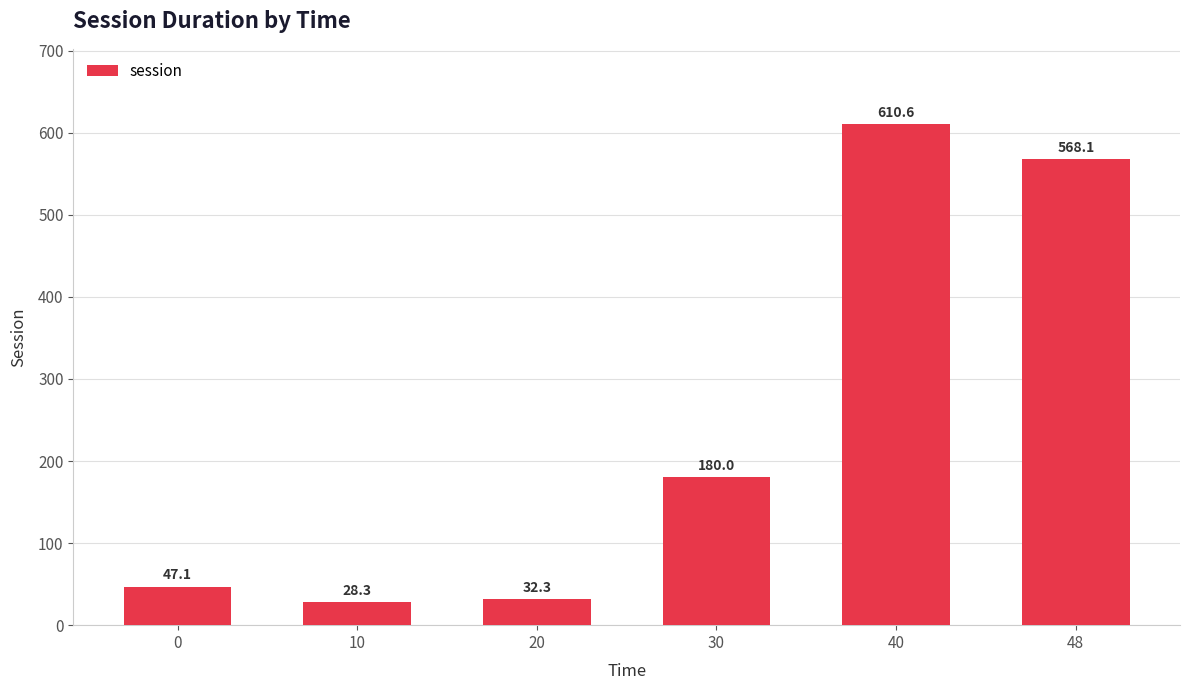

Reading left to right, transcribe all the data shown in this chart.

0=47.1	10=28.3	20=32.3	30=180.0	40=610.6	48=568.1